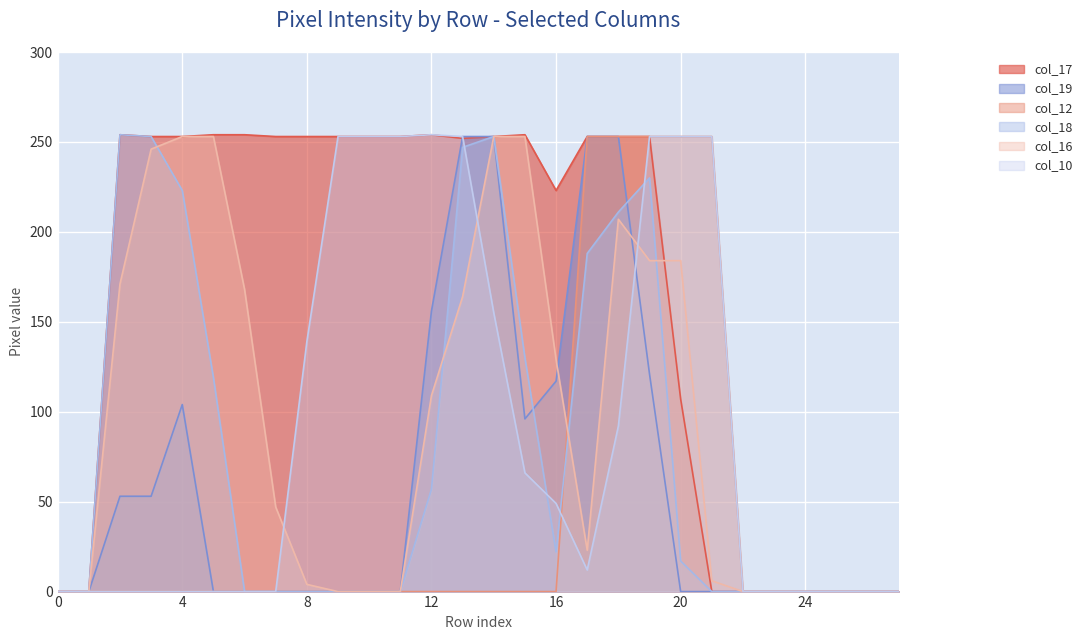

What is the spread (max minus min) of values at 3?

253